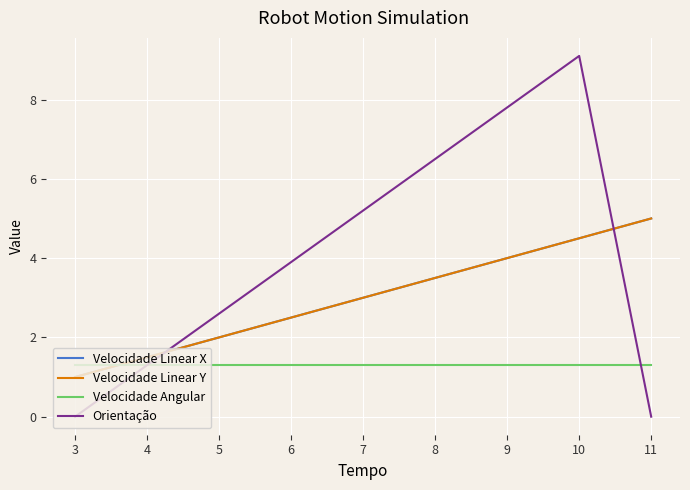

What is the average value of the Velocidade Linear Y series?

3.0